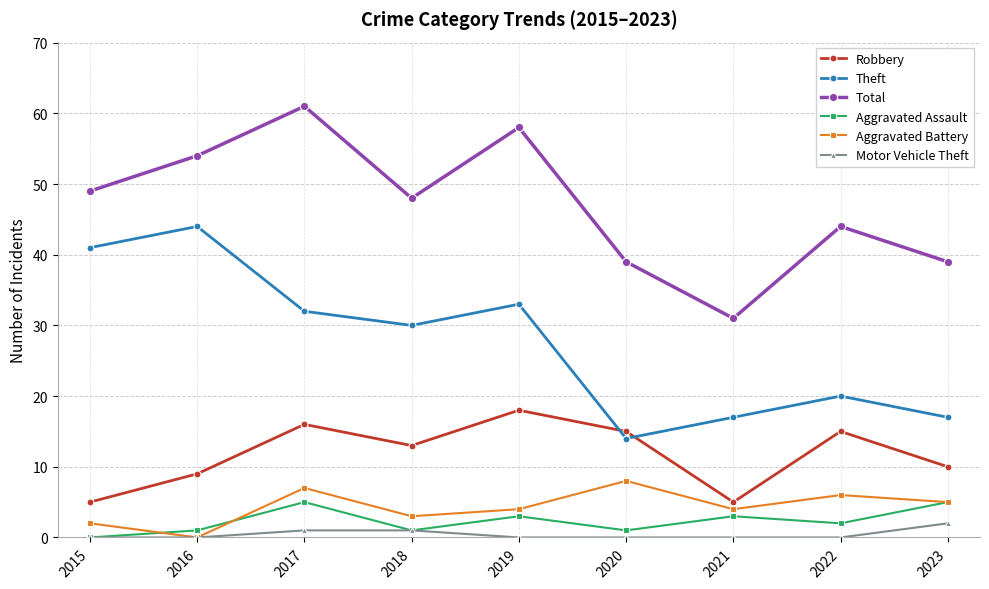

Where is Aggravated Assault nearest to the value 2?

2022